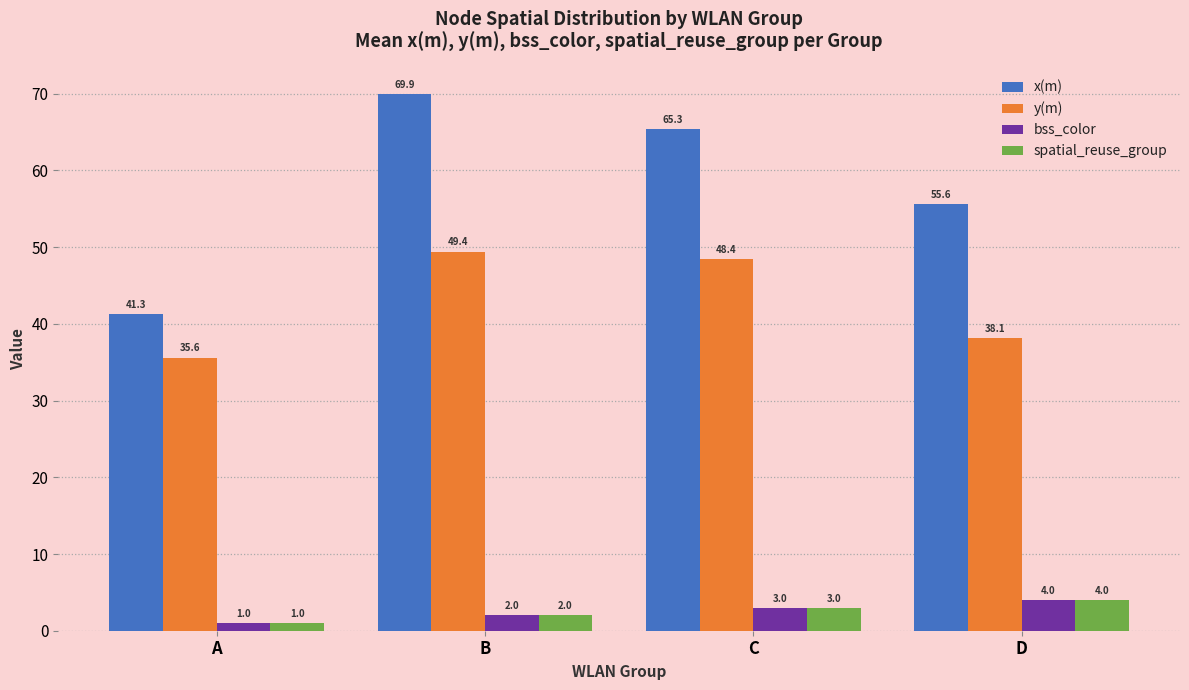

Which series changed the most between A and B?

x(m)